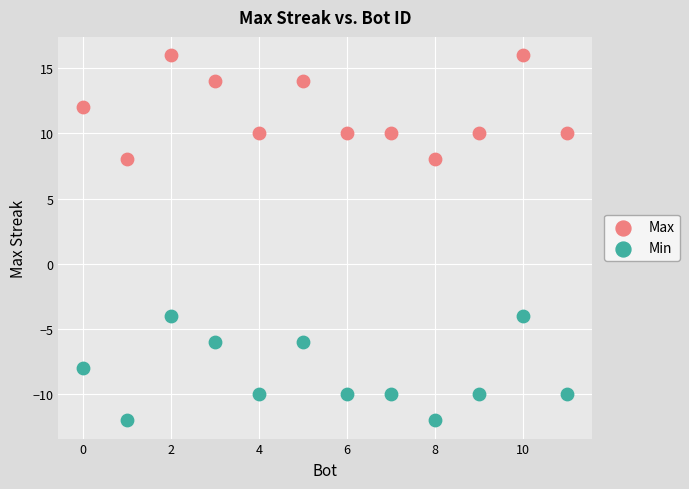

Across all data points, what is the range of X values (max minus min)?

11